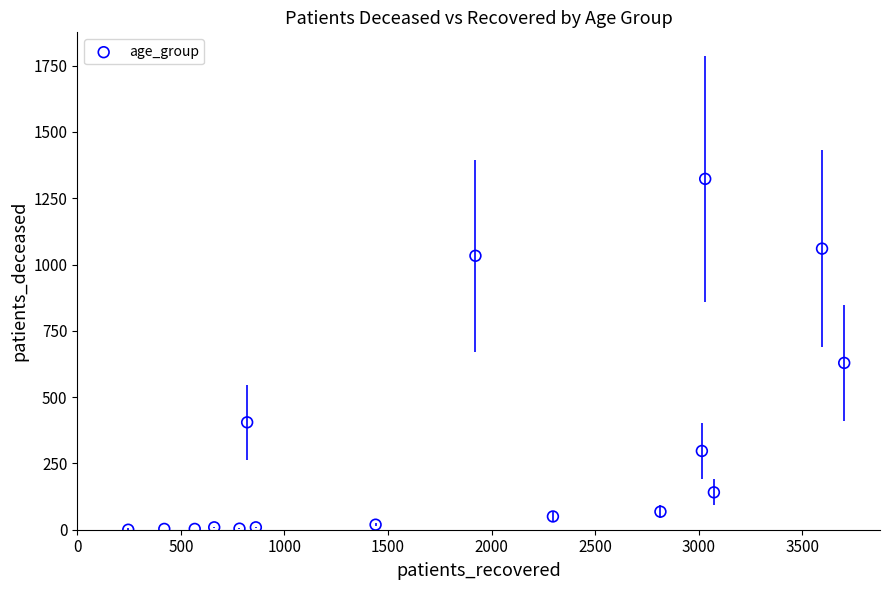

What Y value in the scatter plot is closest to 661?

629